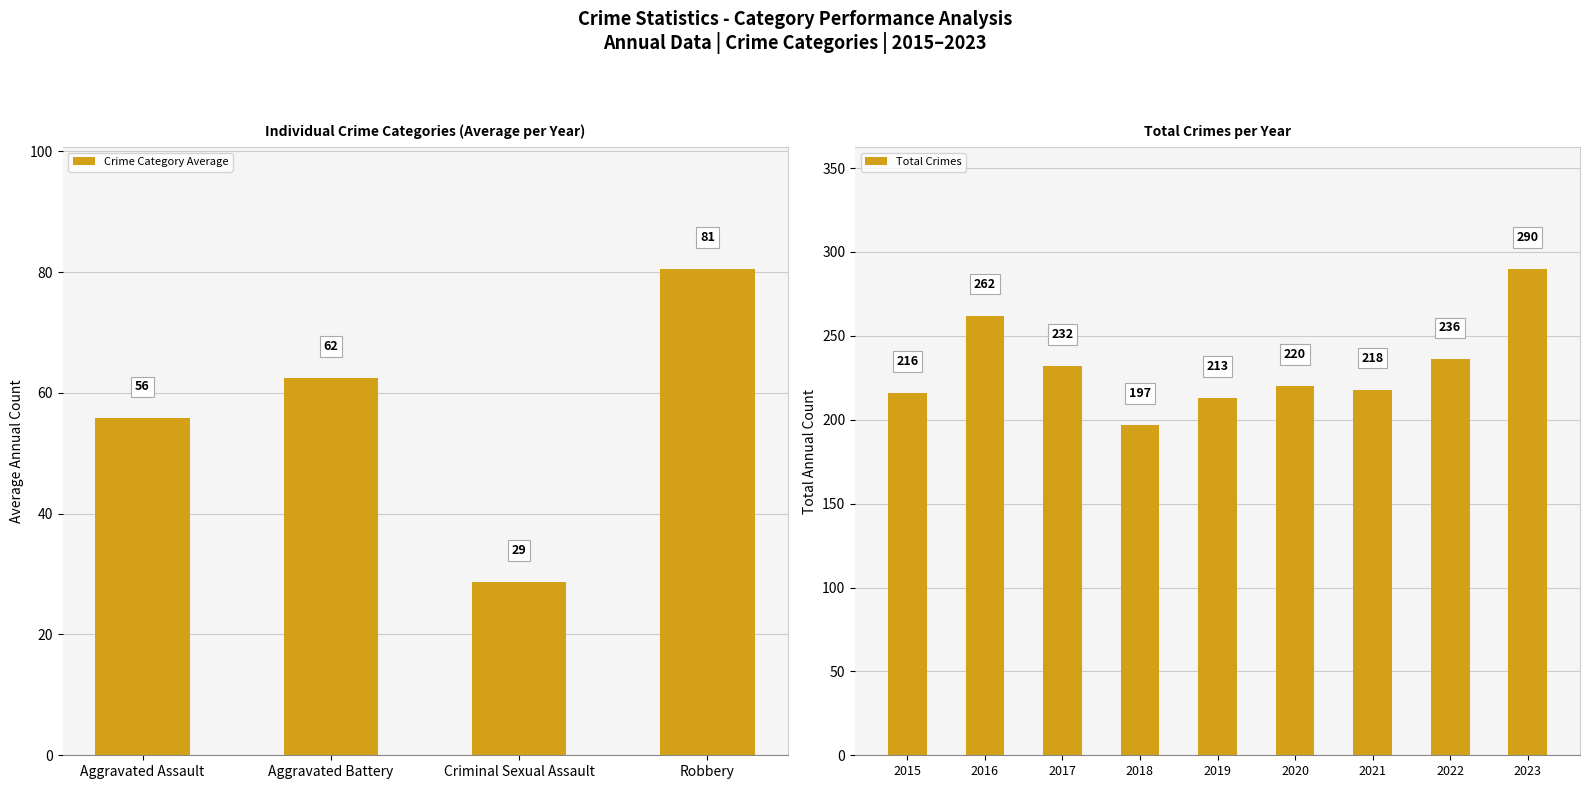

Is it true that Aggravated Battery equals 98 at 2020?

False